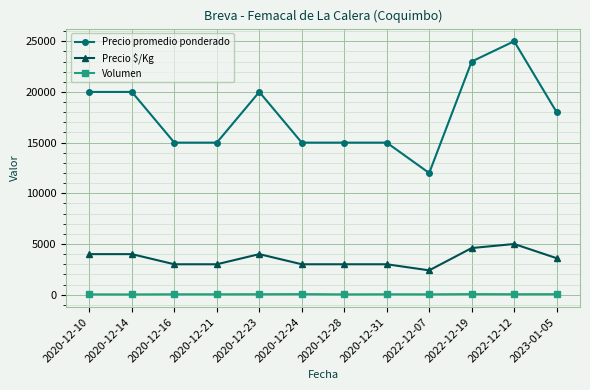

At 2020-12-24, list the series in order from smallest to largest.

Volumen, Precio $/Kg, Precio promedio ponderado